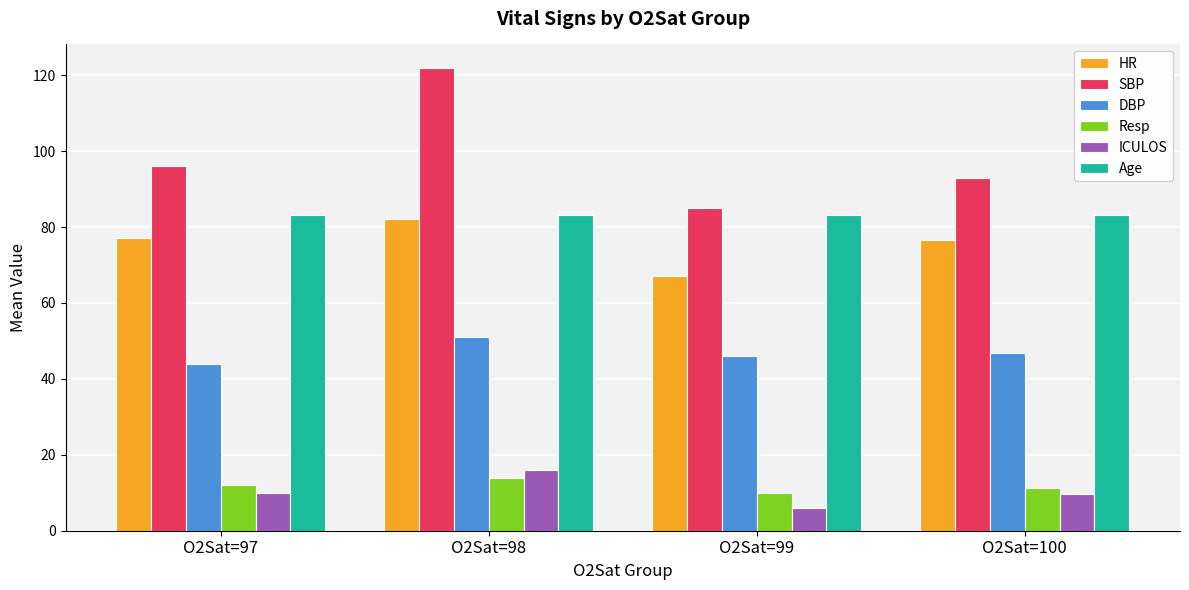

List the series in order of their peak value, lowest first.

Resp, ICULOS, DBP, HR, Age, SBP